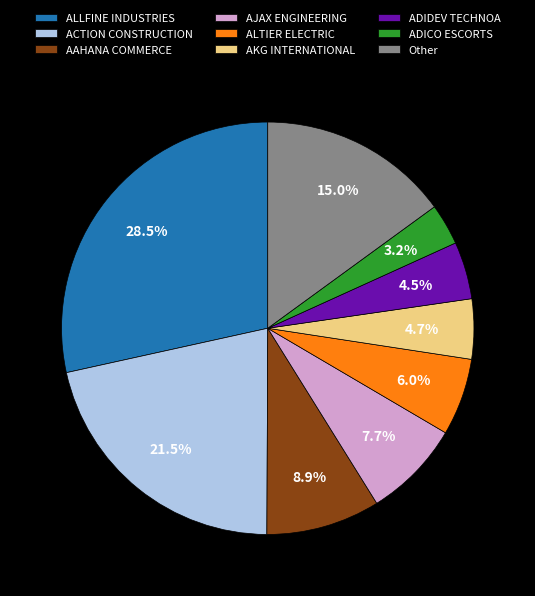

To the nearest percent, what portion does ALTIER ELECTRIC represent?

6%